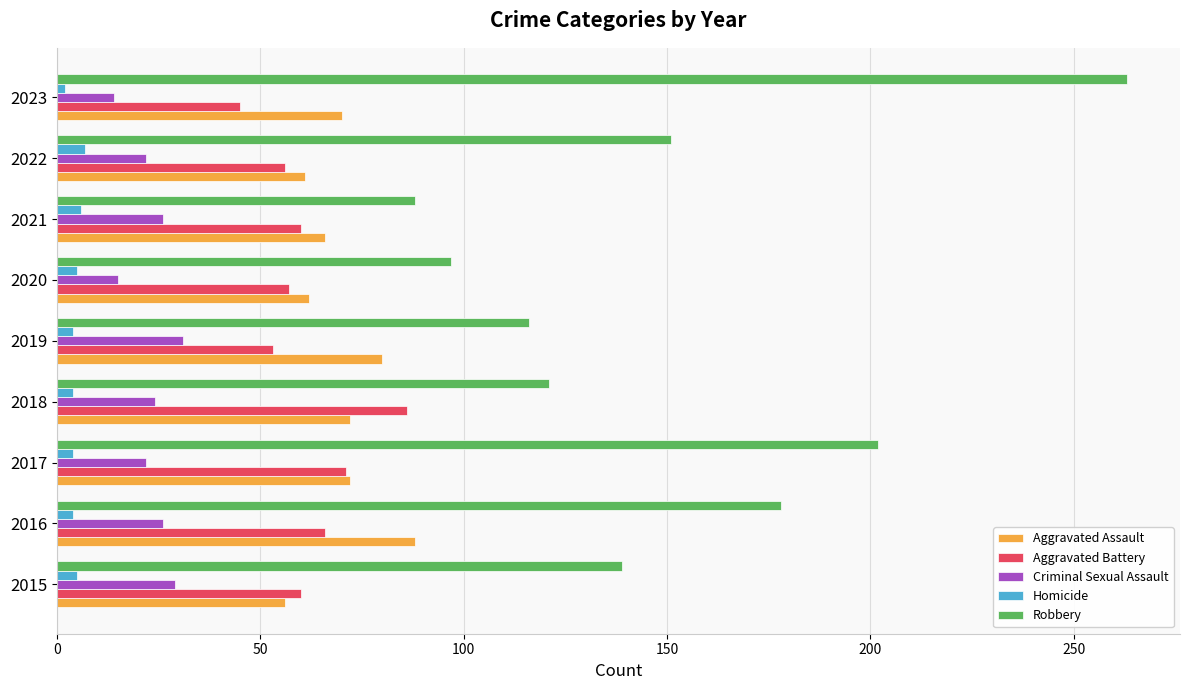

Which series changed the most between 2017 and 2018?

Robbery